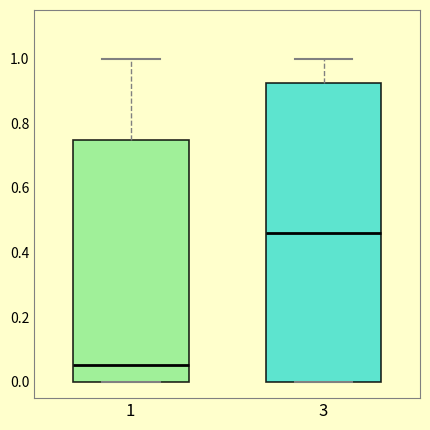

Where is the upper edge of the box at x = 1 on the y-axis? The values are not printed on the chart, so give them approximately, as read against the axis.

0.74